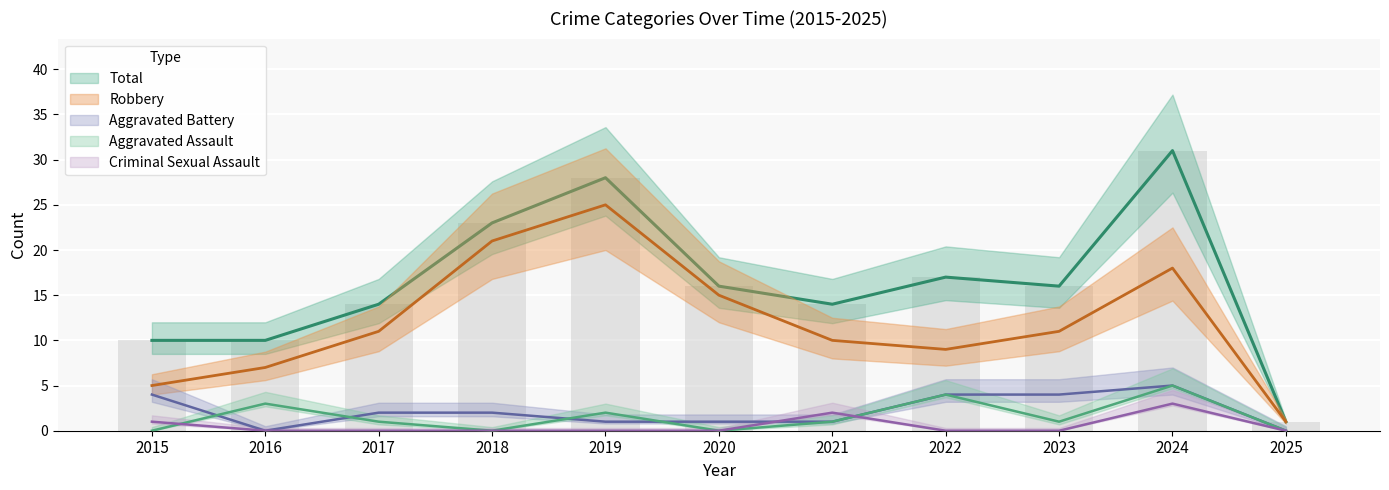

What is the total value across all series at 2023?

32